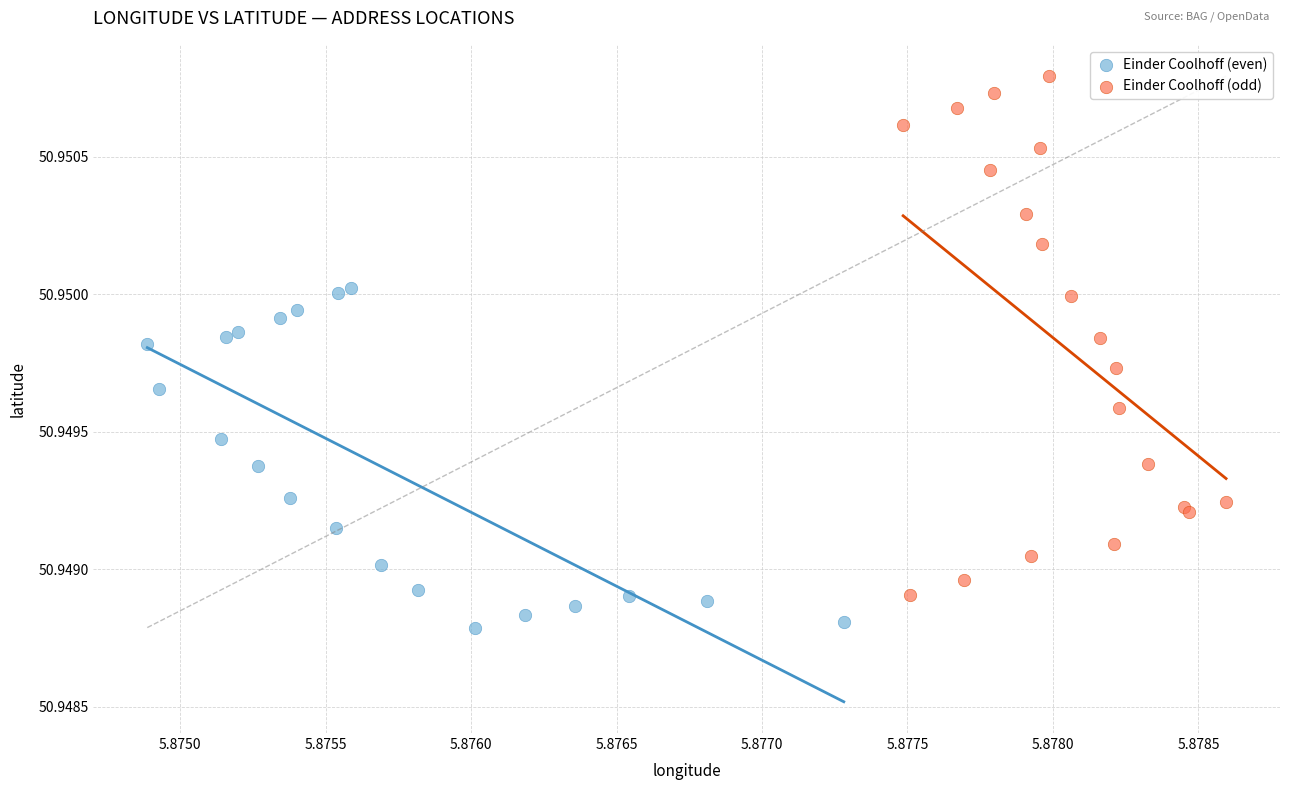

Which series contains the lowest Y value?

Einder Coolhoff (even)